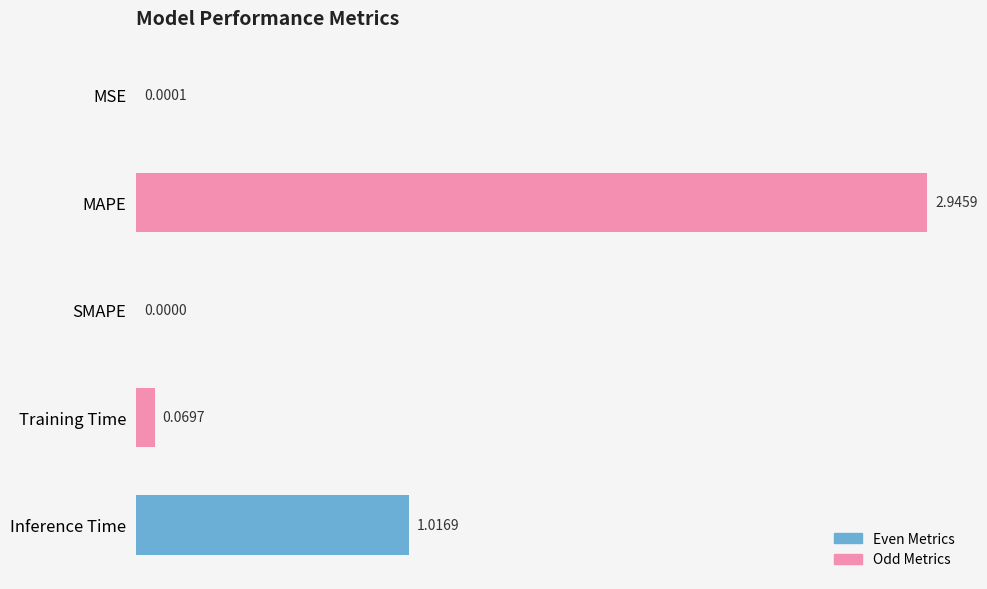

Where is the data nearest to the value 1?

Inference Time